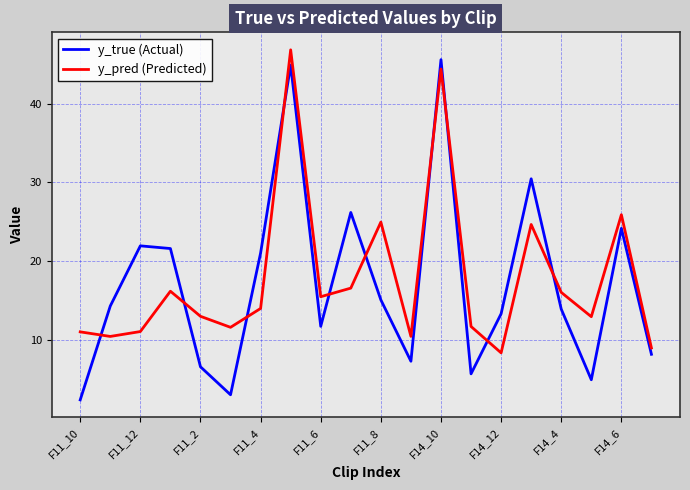

In y_true (Actual), how many points are higher than both neighbors (excluding endpoints)?

6